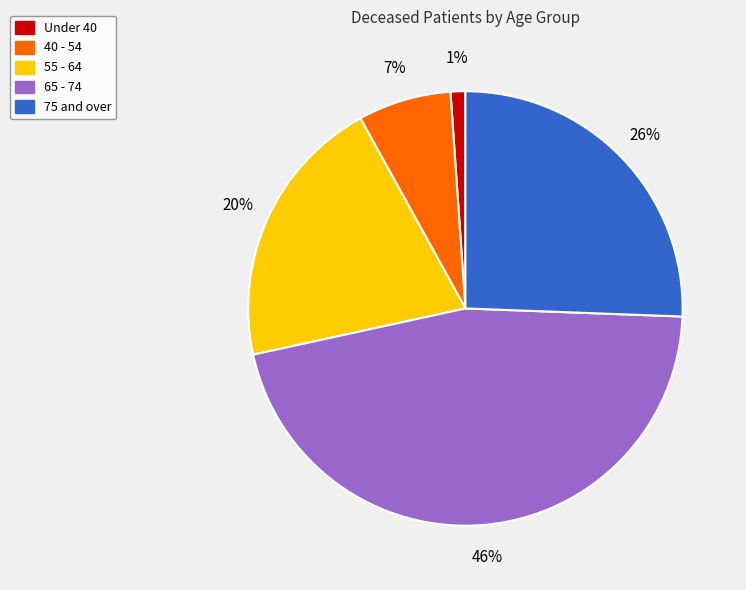

To the nearest percent, what is the difference between the largest and smallest slice percentages?

45%